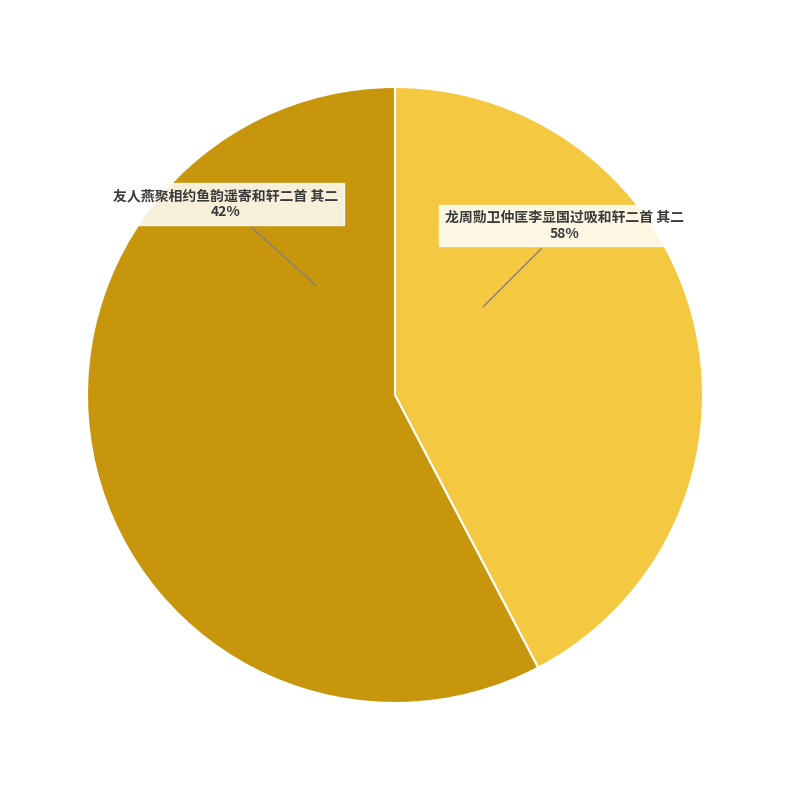

How much of the chart is everything except 龙周勚卫仲匡李显国过吸和轩二首 其二?

42.3%